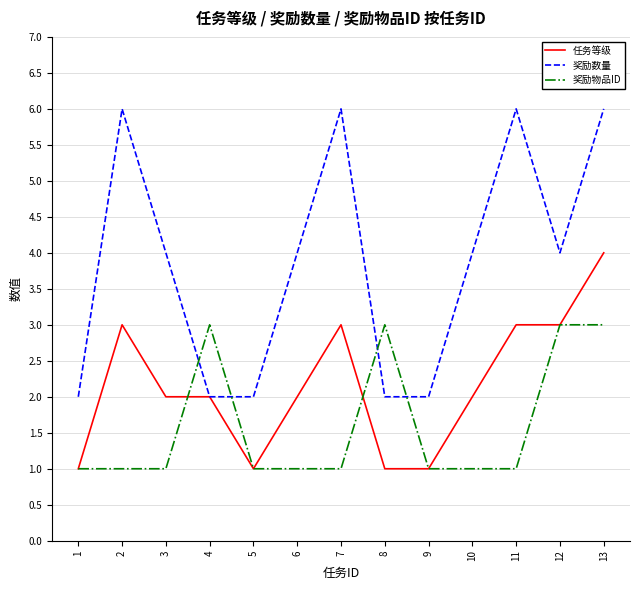

Reading left to right, list all the values displayed in this chart.

任务等级: 1=1	2=3	3=2	4=2	5=1	6=2	7=3	8=1	9=1	10=2	11=3	12=3	13=4
奖励数量: 1=2	2=6	3=4	4=2	5=2	6=4	7=6	8=2	9=2	10=4	11=6	12=4	13=6
奖励物品ID: 1=1	2=1	3=1	4=3	5=1	6=1	7=1	8=3	9=1	10=1	11=1	12=3	13=3